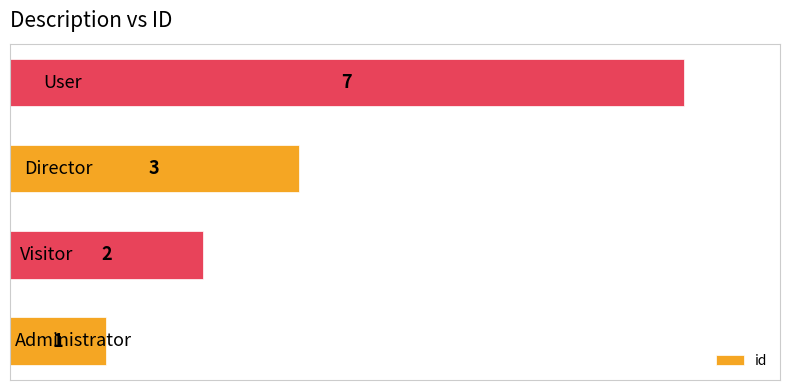

What is the difference between the maximum and minimum values?

6